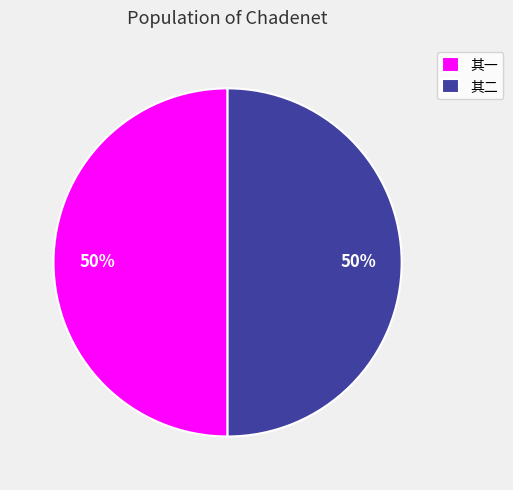

To the nearest percent, what portion does 其一 represent?

50%